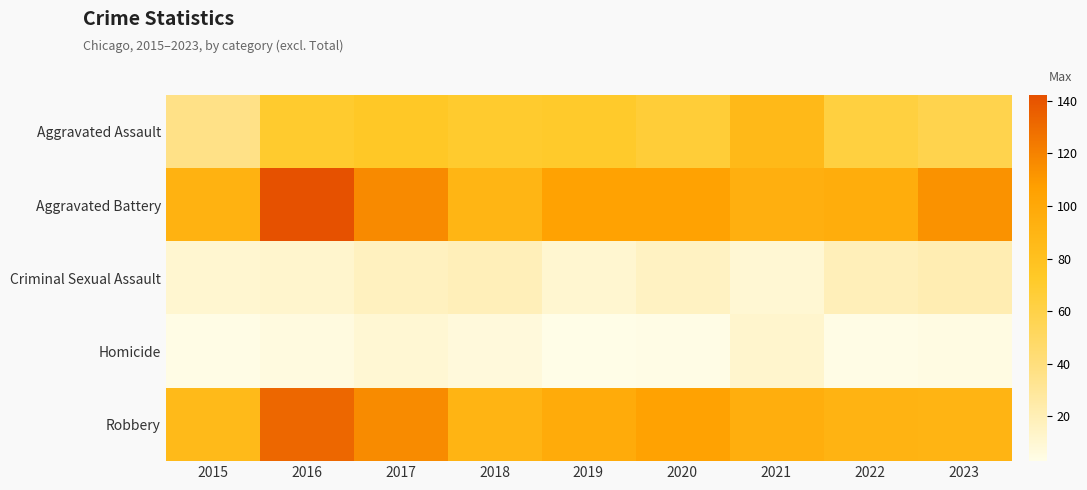

Reading left to right, list all the values displayed in this chart.

Aggravated Assault: 2015=36	2016=70	2017=74	2018=70	2019=71	2020=66	2021=86	2022=63	2023=58
Aggravated Battery: 2015=92	2016=142	2017=117	2018=89	2019=105	2020=105	2021=94	2022=96	2023=113
Criminal Sexual Assault: 2015=11	2016=12	2017=17	2018=19	2019=11	2020=16	2021=10	2022=19	2023=21
Homicide: 2015=4	2016=6	2017=10	2018=7	2019=3	2020=4	2021=12	2022=4	2023=5
Robbery: 2015=85	2016=132	2017=116	2018=90	2019=98	2020=105	2021=95	2022=91	2023=90